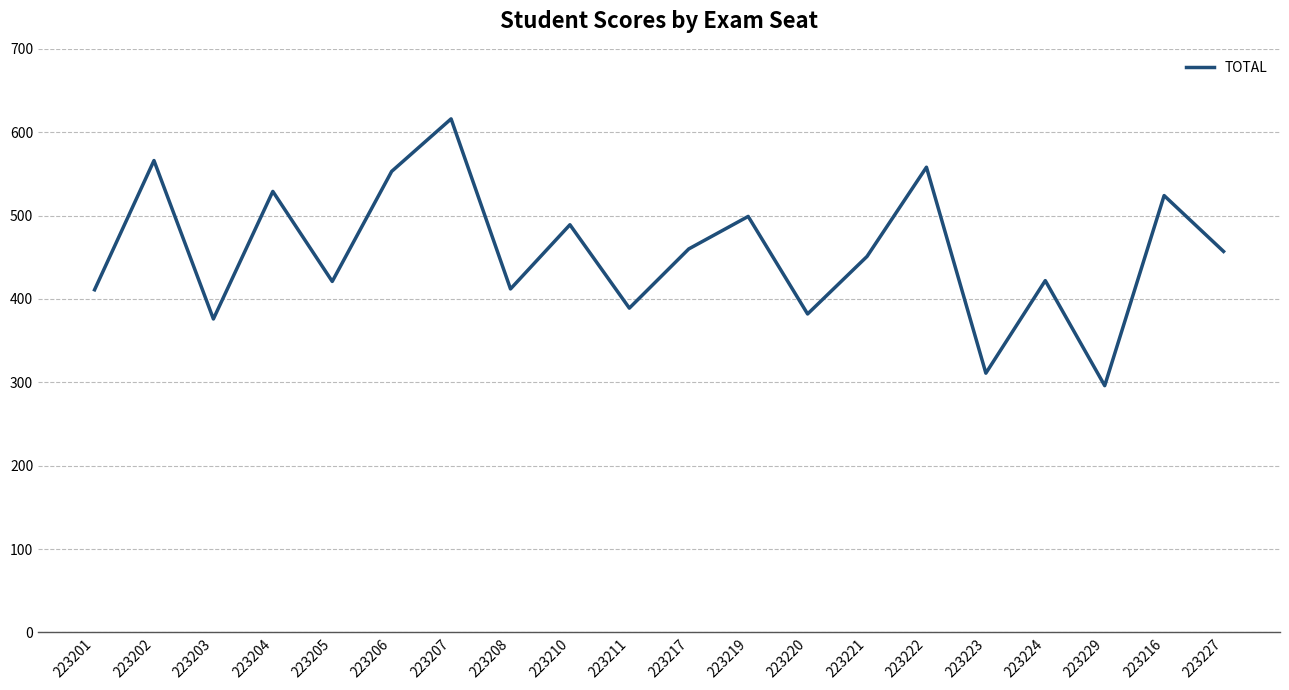

What is the approximate value at 223216?

524